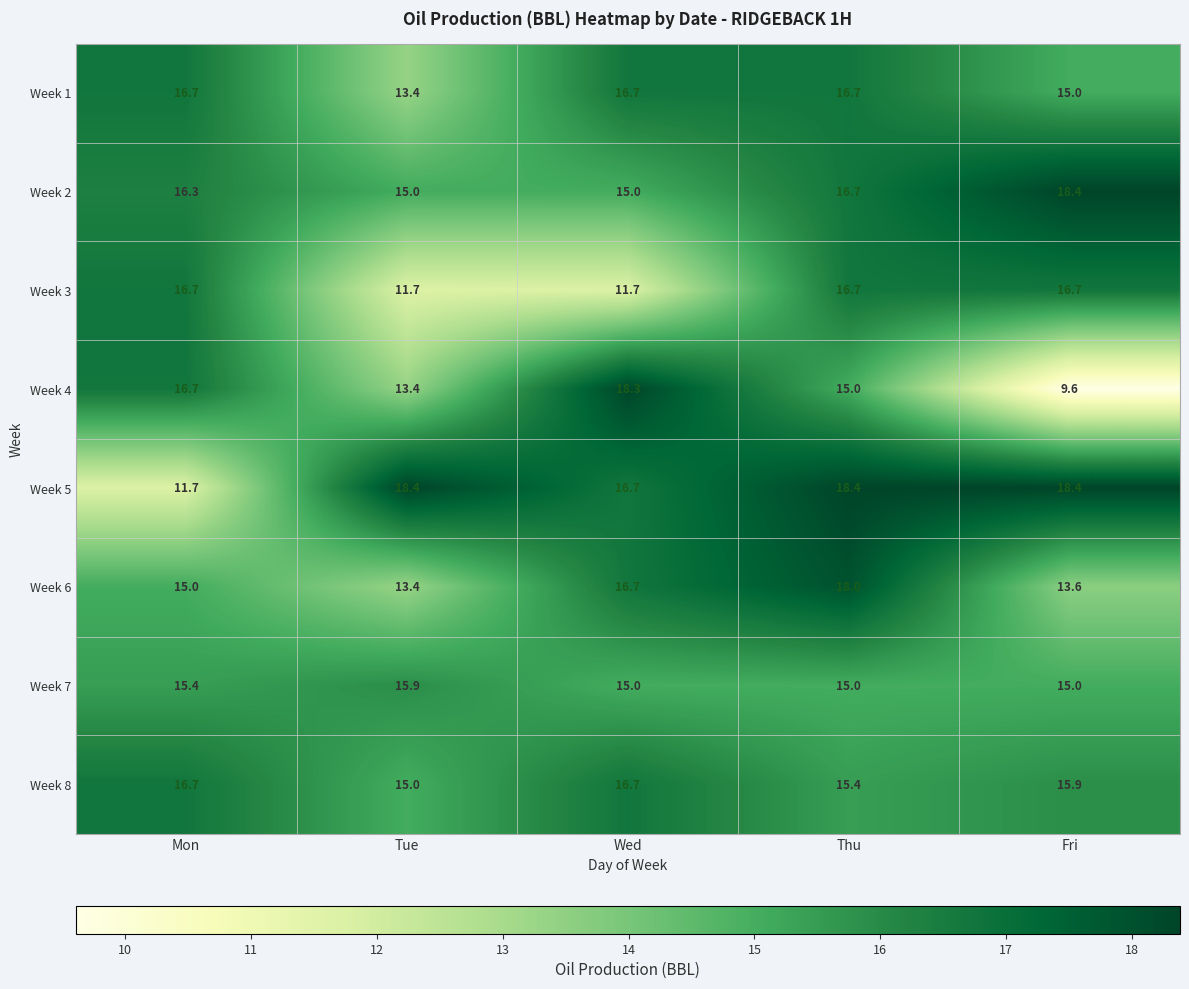

What is the sum of all Week 8 values?

79.7